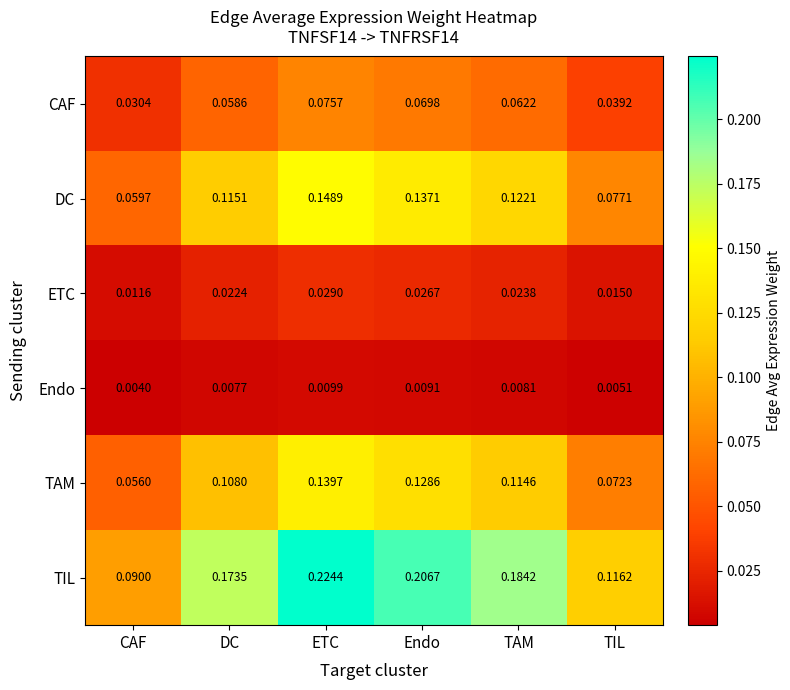

At which category does the chart reach its peak across all series?

ETC